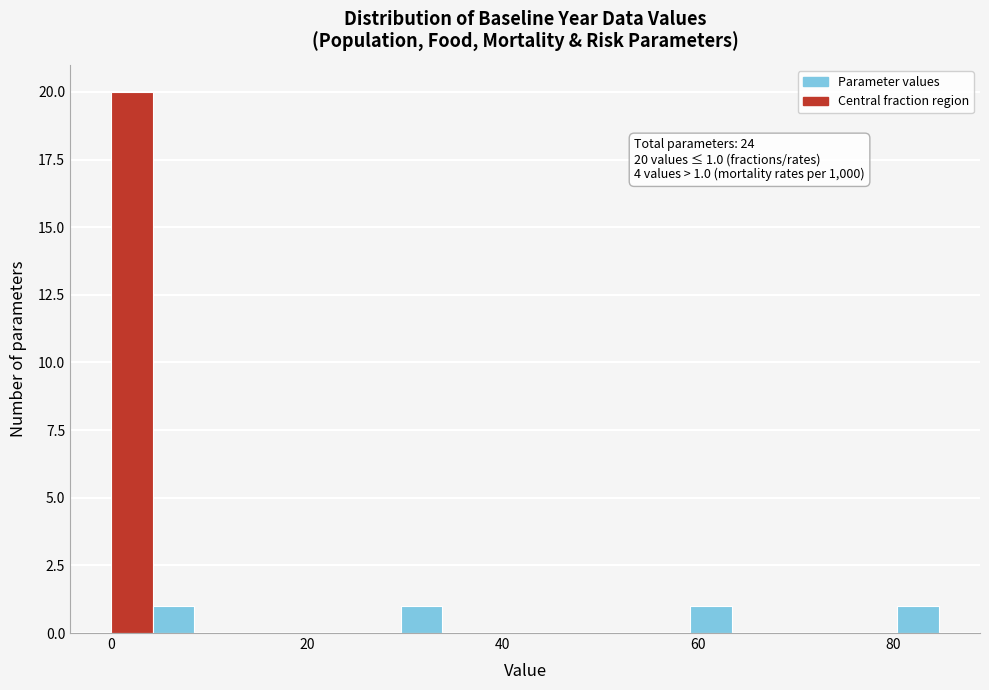

Read against the x-axis, roughly where is the centre of the tallest bar?

2